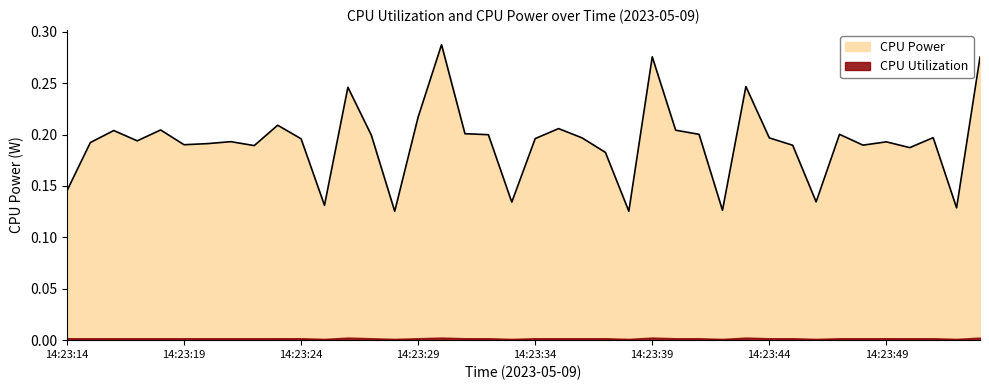

Where is the first local minimum?

14:23:17